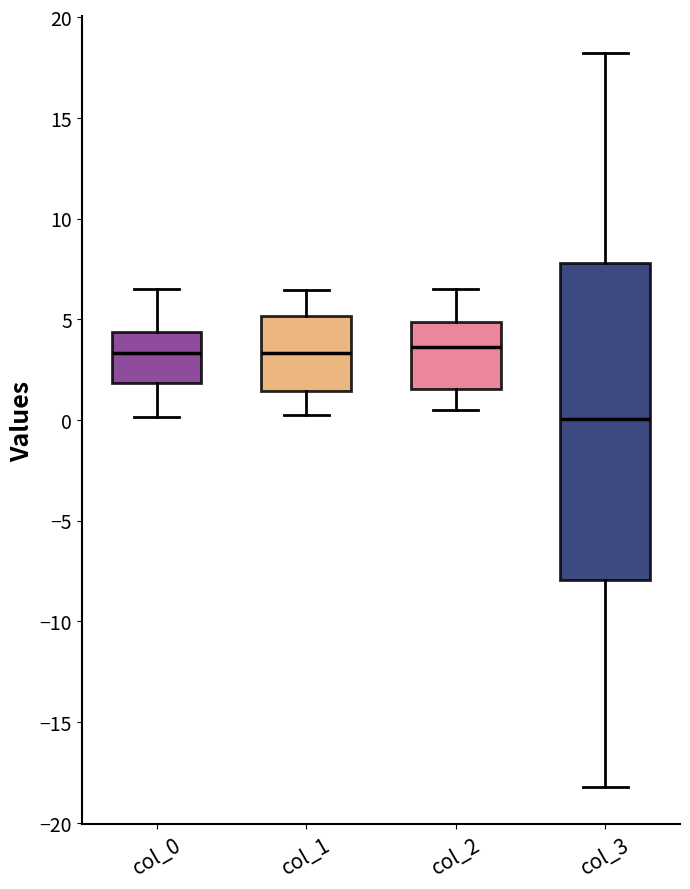

Which box is the tallest, from its lower edge to its upper edge?

col_3